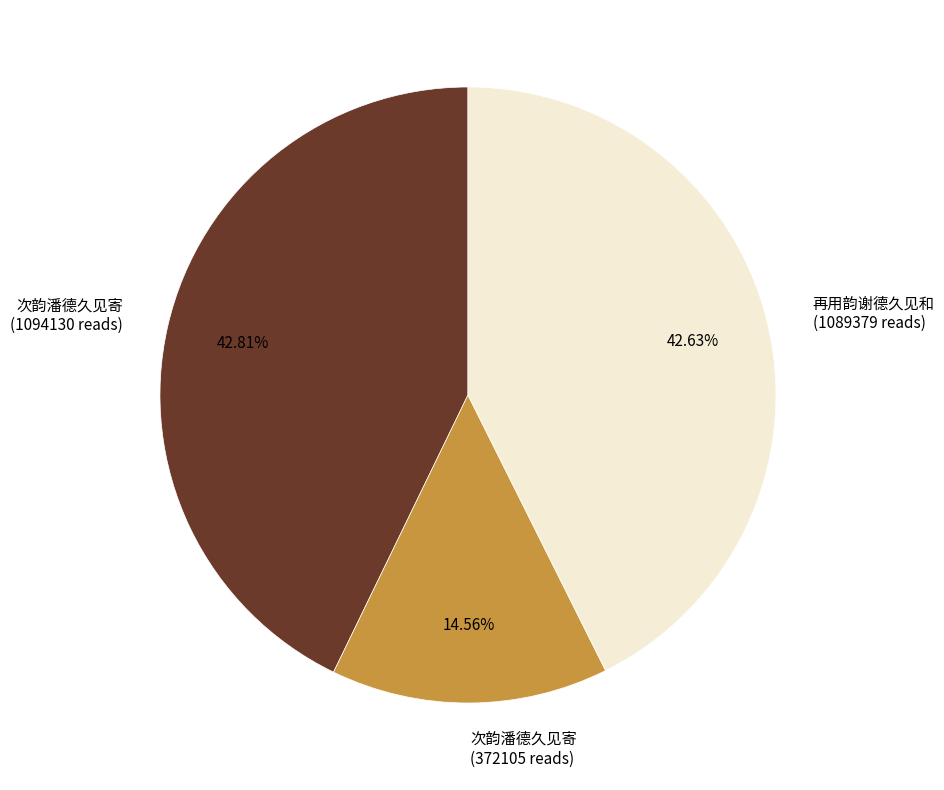

Which category has the smallest portion of the pie?

次韵潘德久见寄 (372105 reads)